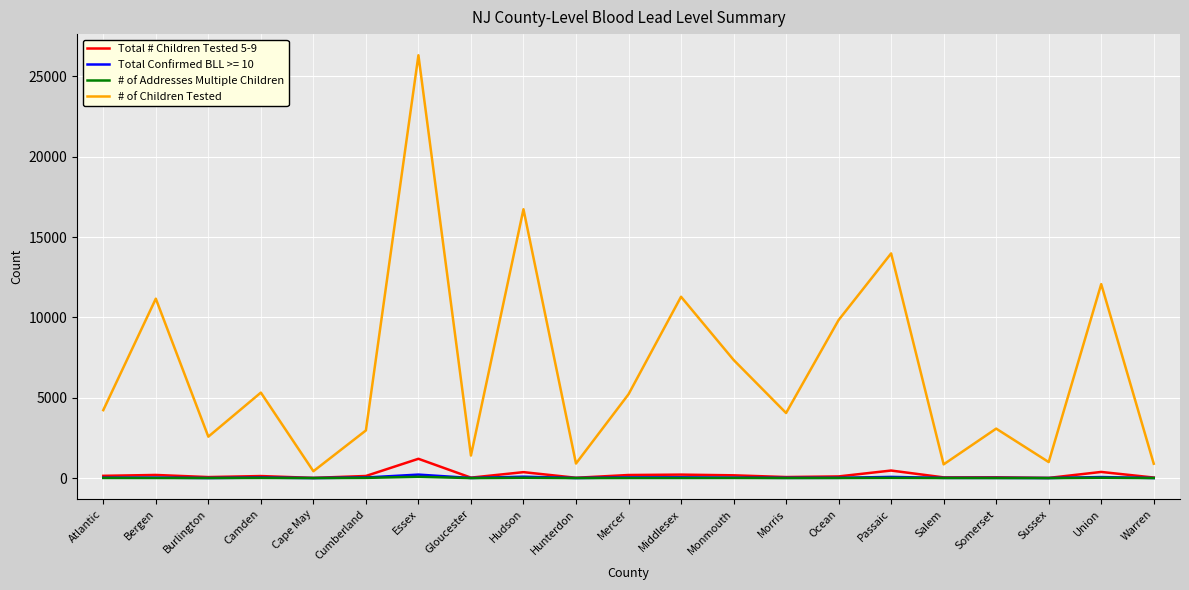

Read the # of Children Tested value at Hudson.

16732